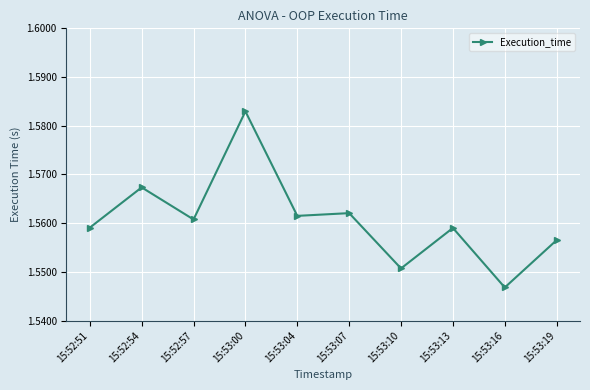

True or false: the data has more than 1 interior local peaks.

True